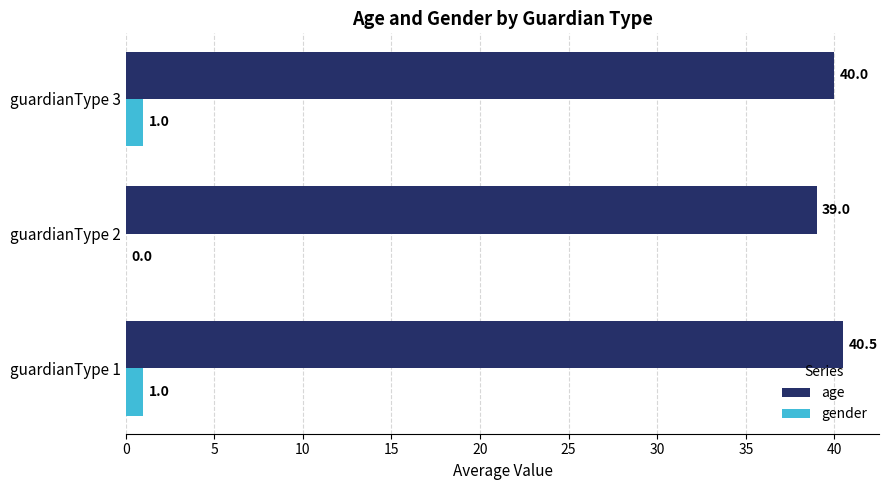

True or false: age has a value of 39.0 at guardianType 2.

True